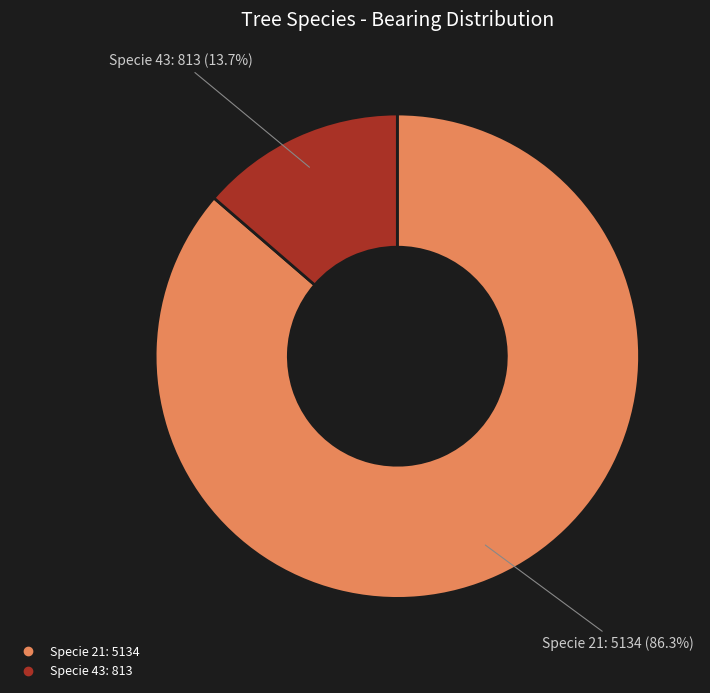

Does any single category account for the majority?

Yes